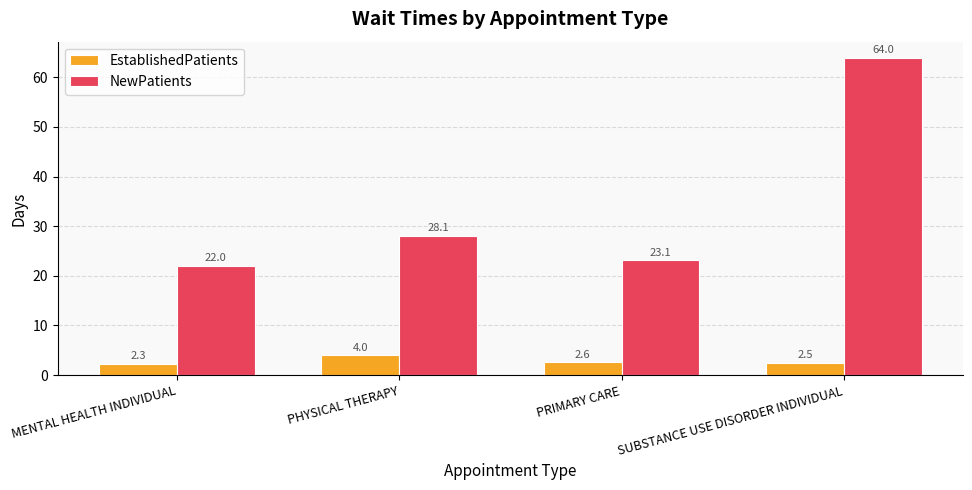

What is the smallest value displayed?

2.3